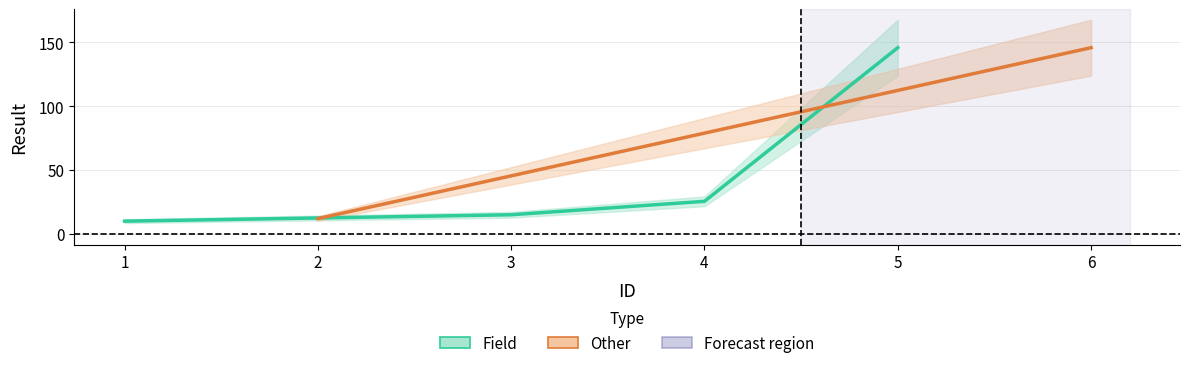

What is the average value?

49.0